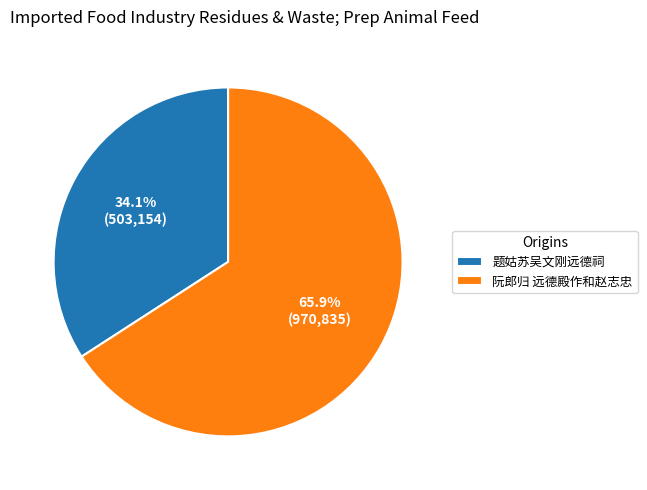

Between 题姑苏吴文刚远德祠 and 阮郎归 远德殿作和赵志忠, which is larger?

阮郎归 远德殿作和赵志忠